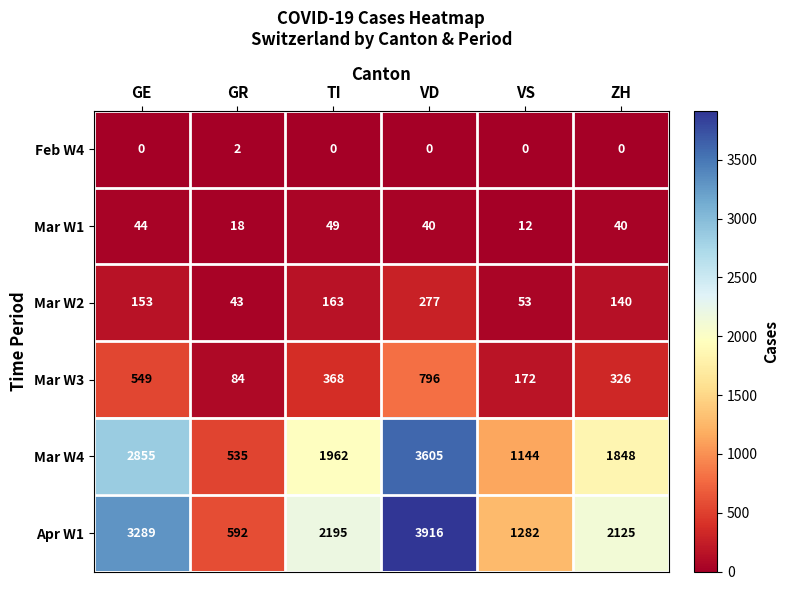

What is the approximate value of Mar W3 at GR, to the nearest 100?

100